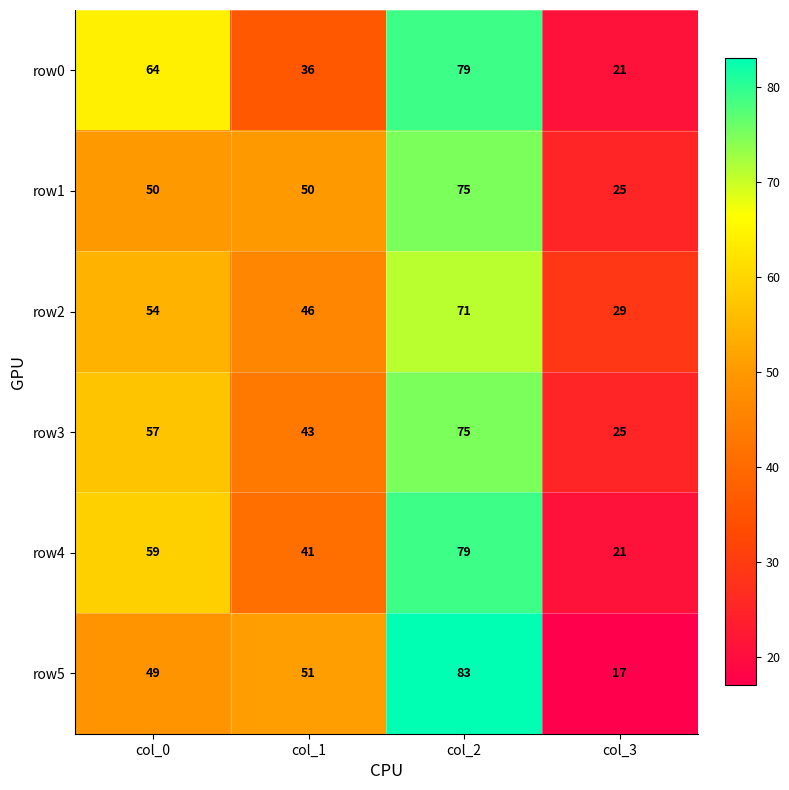

At col_1, list the series in order from smallest to largest.

row0, row4, row3, row2, row1, row5